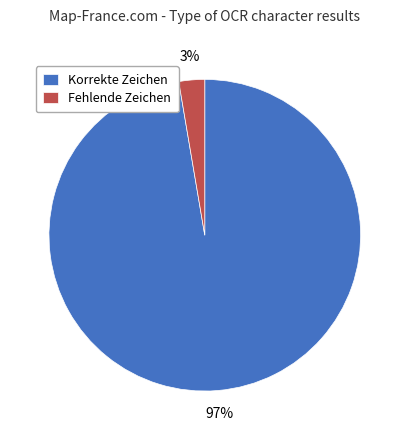

Which slice is the largest?

Korrekte Zeichen